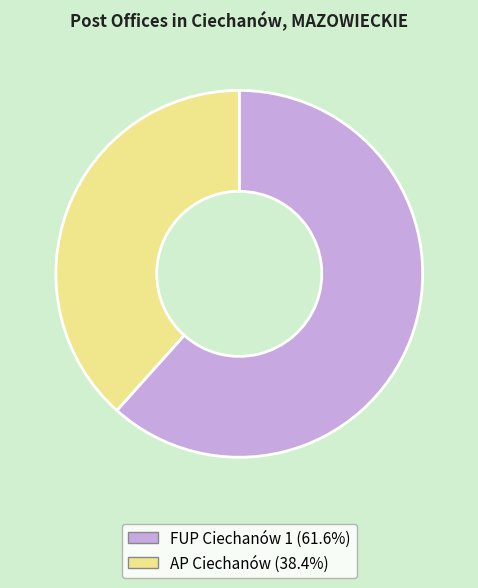

Count the number of slices in the pie.

2